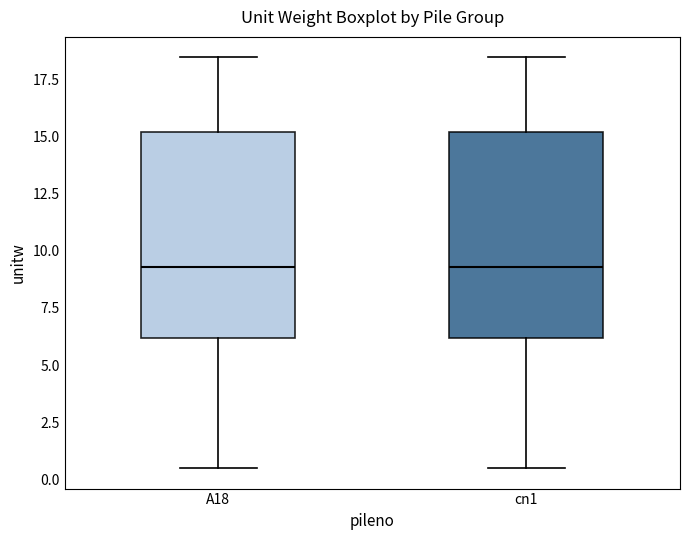

Where does the median line of the box for cn1 sit on the y-axis? The values are not printed on the chart, so give them approximately, as read against the axis.

9.5